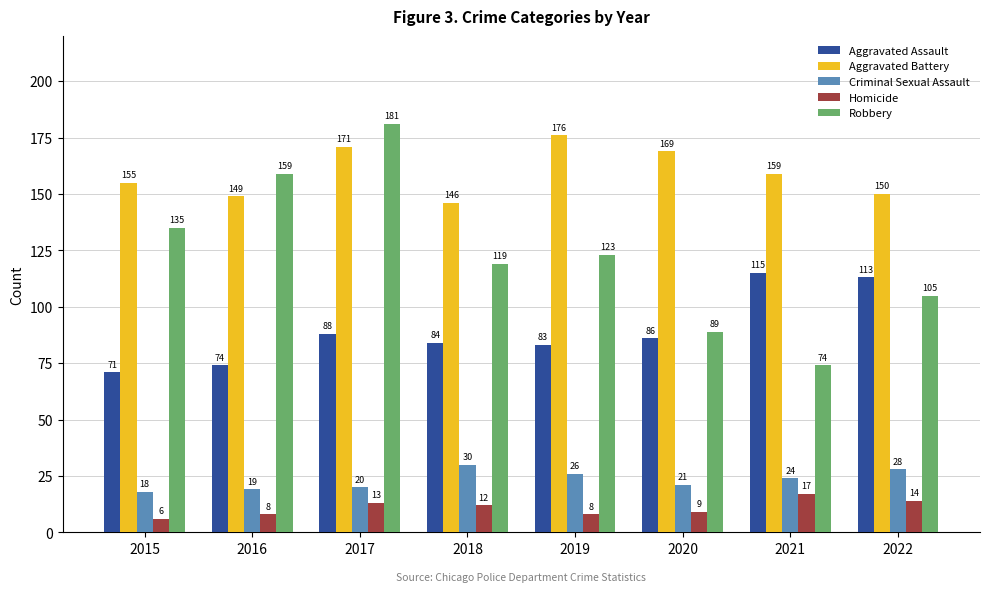

True or false: Criminal Sexual Assault has a value of 19 at 2016.

True